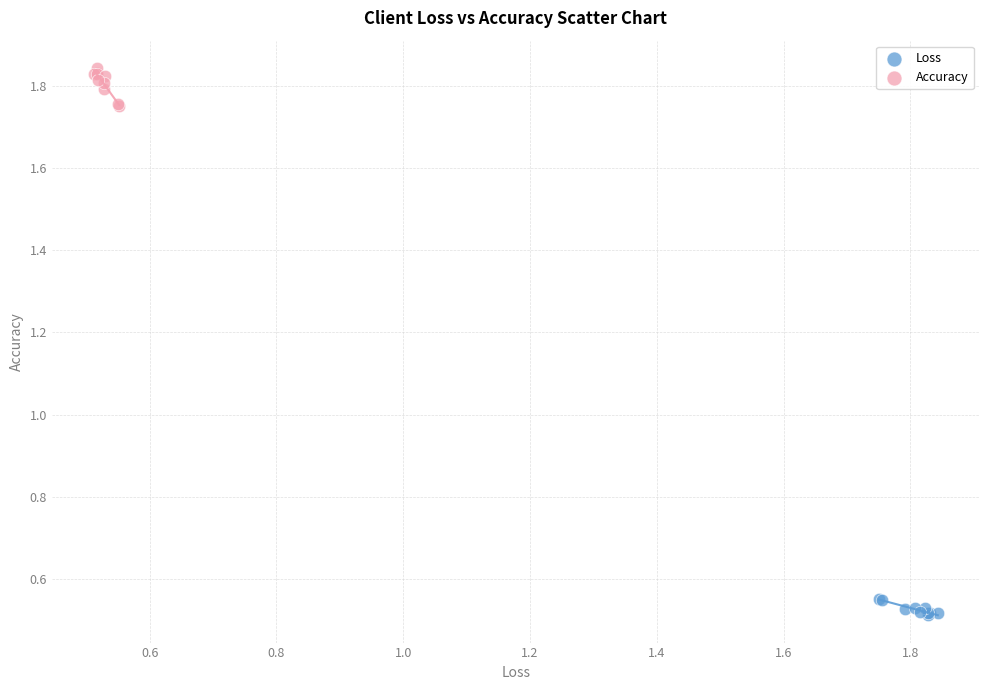

Which series contains the highest Y value?

Accuracy